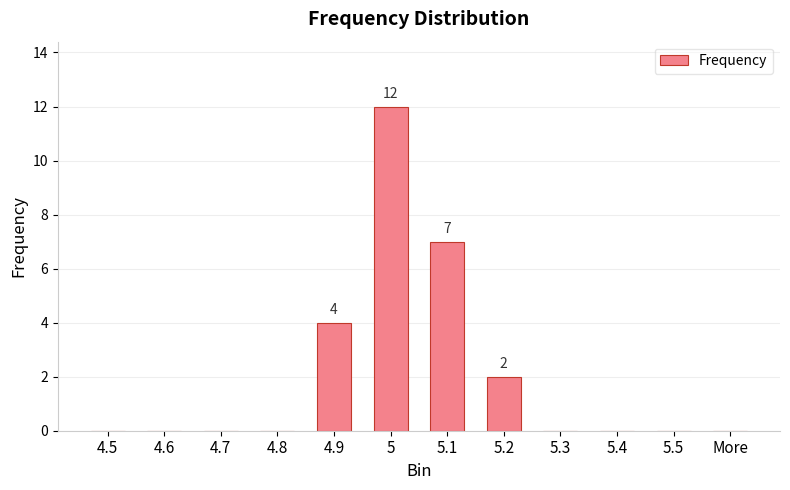

Are the bars horizontal?

No